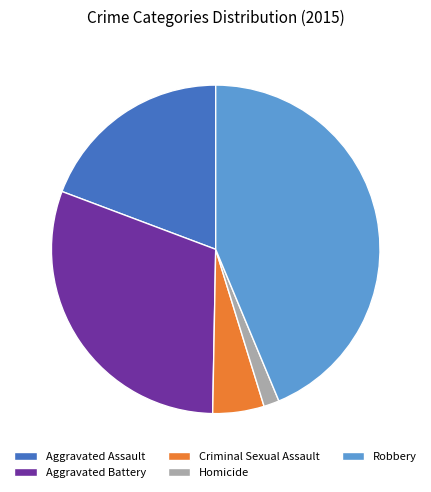

What is the ratio of the value at Criminal Sexual Assault to the value at Aggravated Assault?

0.3